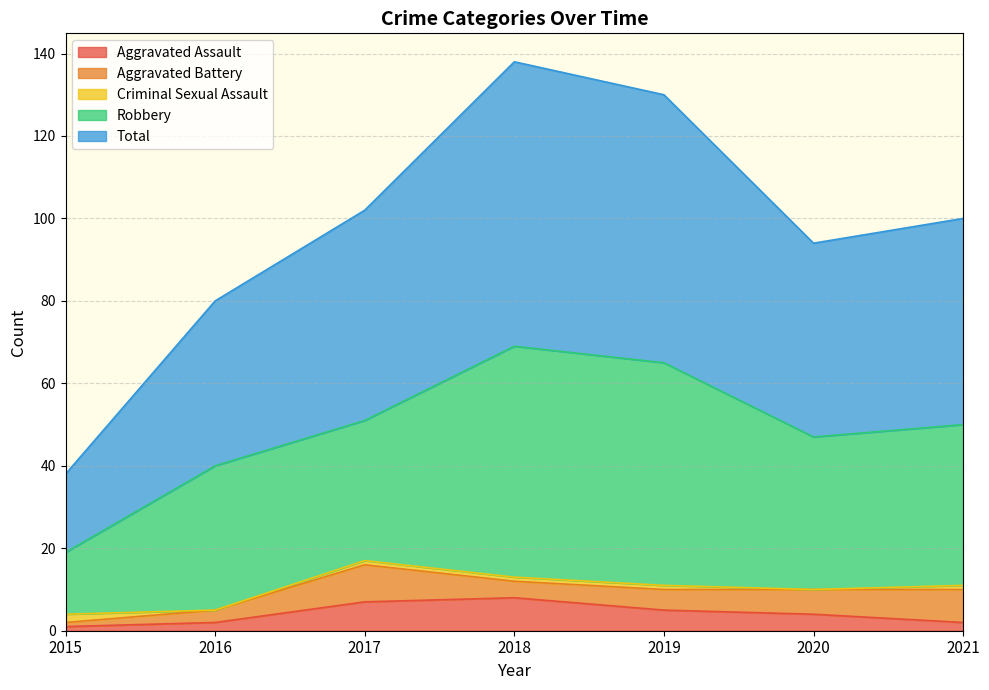

What is the spread (max minus min) of values at 2015?

18